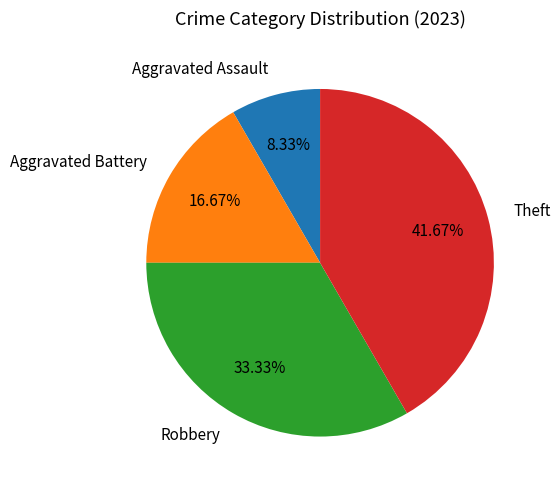

Which slice is the smallest?

Aggravated Assault